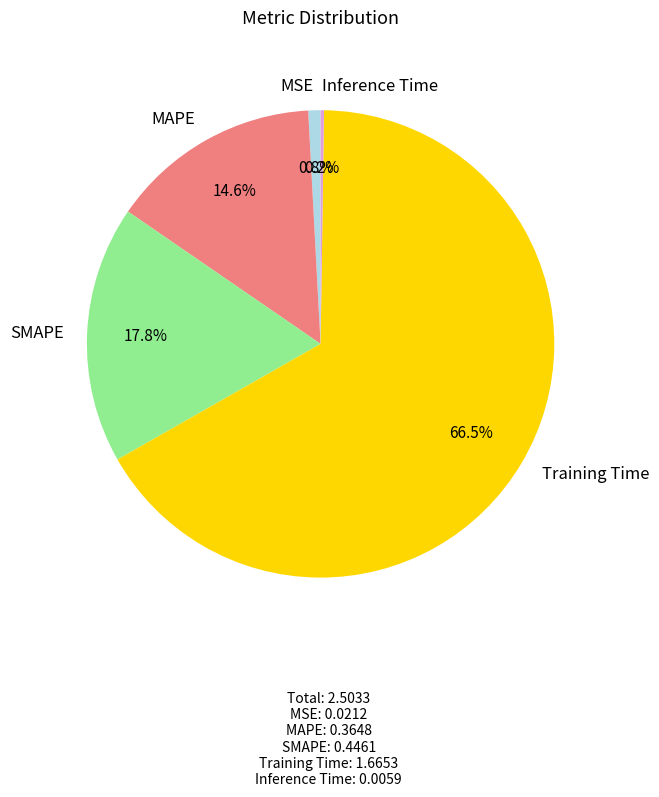

What is the largest slice in the pie chart?

Training Time